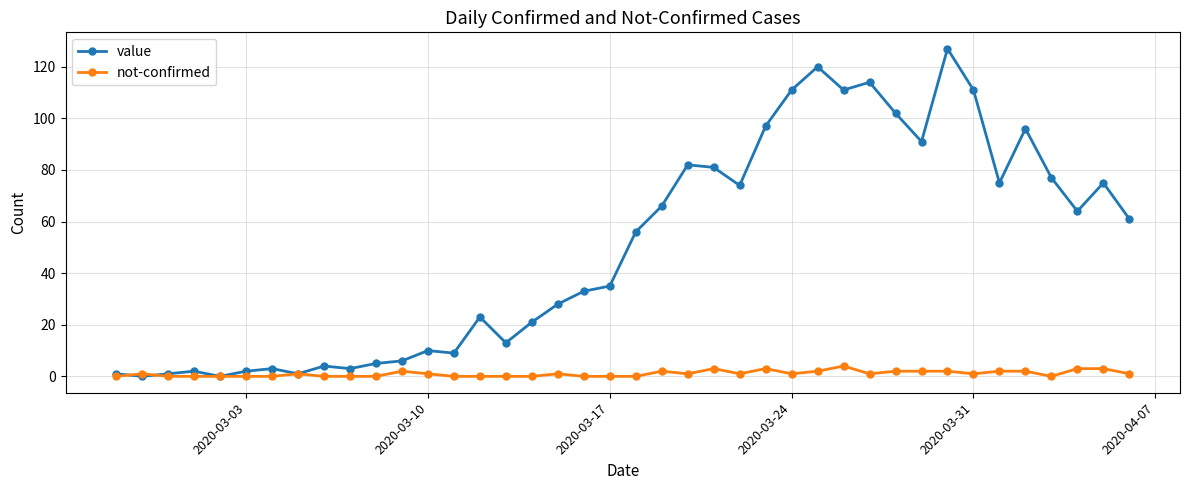

True or false: not-confirmed has more than 1 interior local peaks.

True